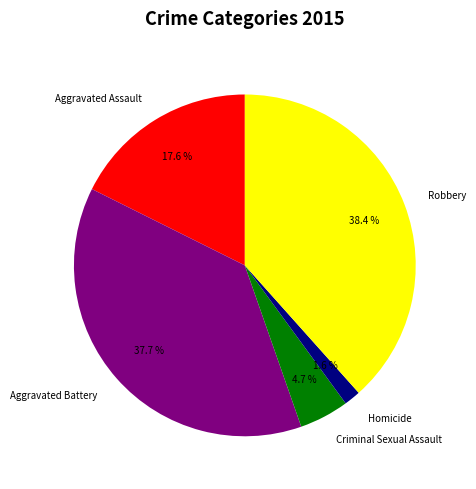

Rank the categories by value from lowest to highest.

Homicide, Criminal Sexual Assault, Aggravated Assault, Aggravated Battery, Robbery